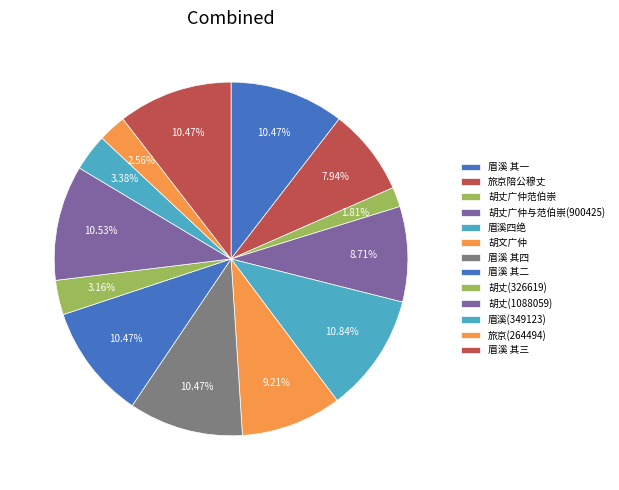

Count the number of slices in the pie.

13